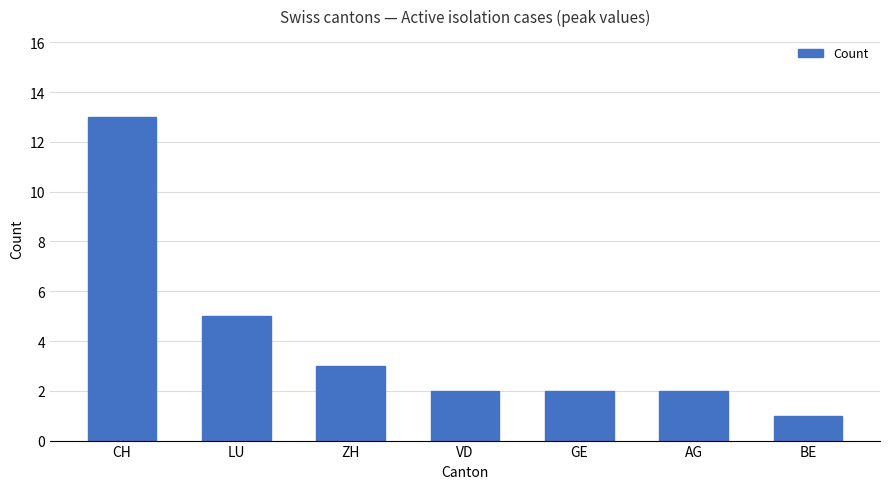

What is the difference between the values at AG and LU?

3